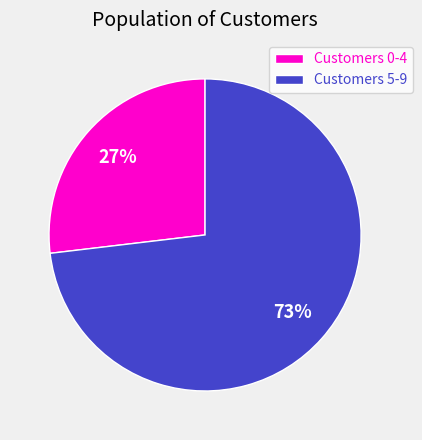

Which has a higher value, Customers 0-4 or Customers 5-9?

Customers 5-9